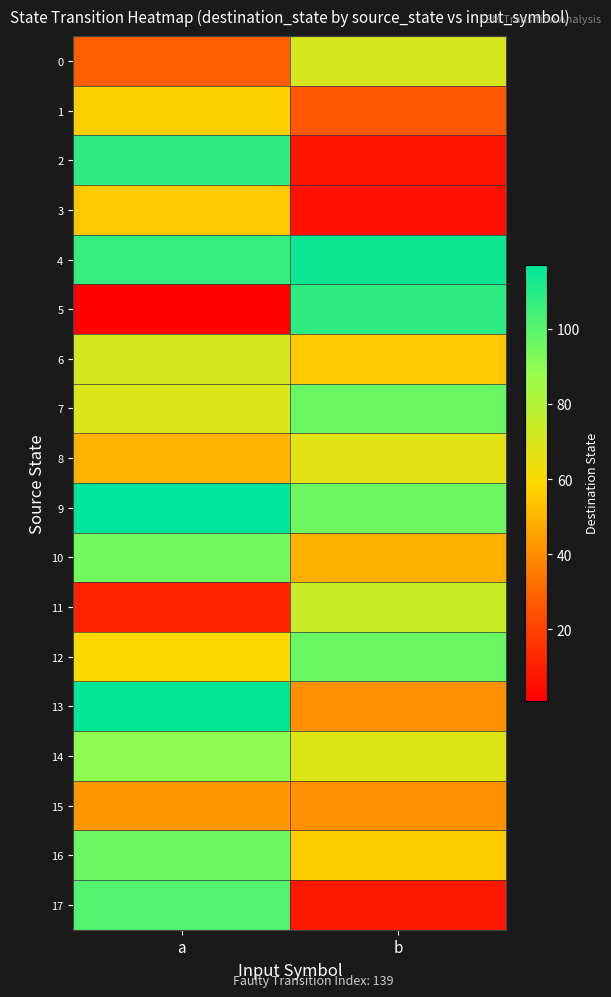

At which category is the sum across all series the highest?

a